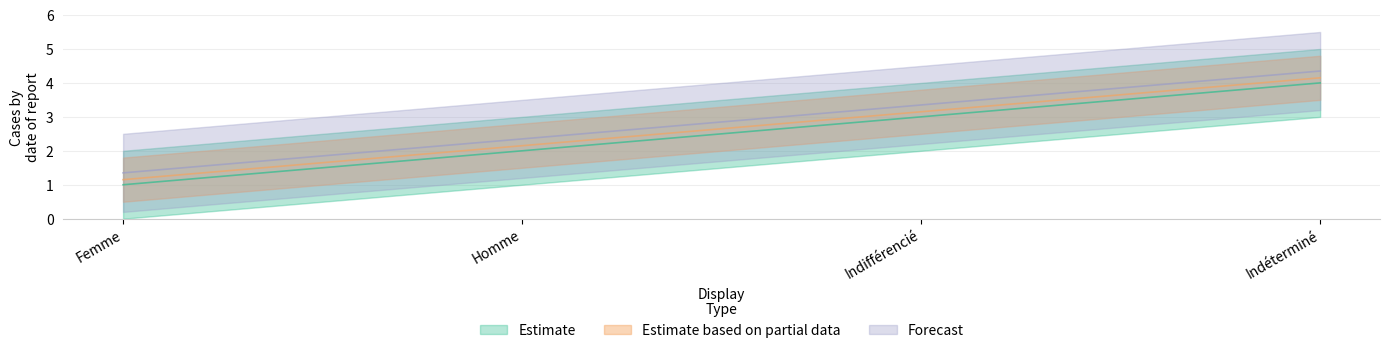

How many lines are shown in the chart?

3